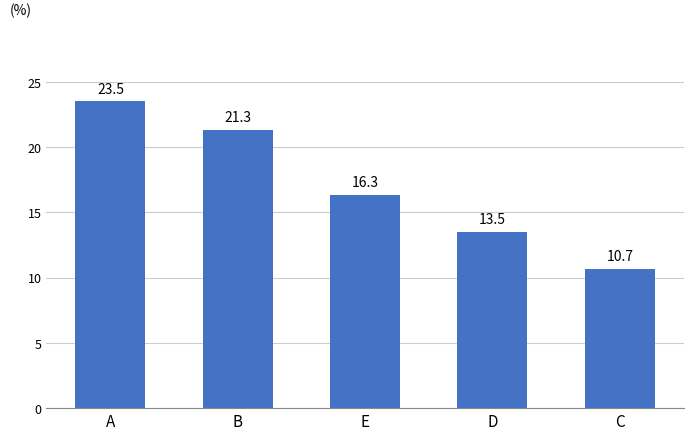

What is the label of the 2nd bar from the left?

B